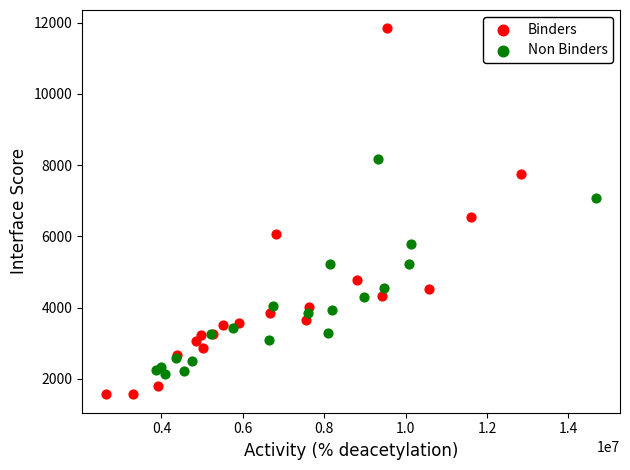

Which series contains the highest Y value?

Binders